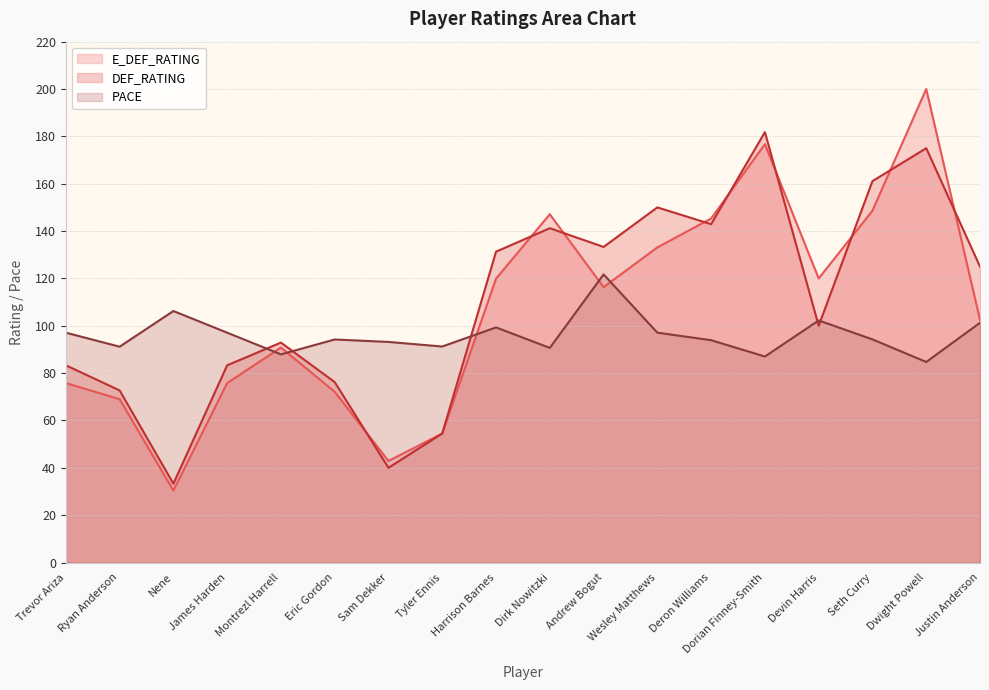

After their last crossing, which series has the higher values: E_DEF_RATING or DEF_RATING?

DEF_RATING